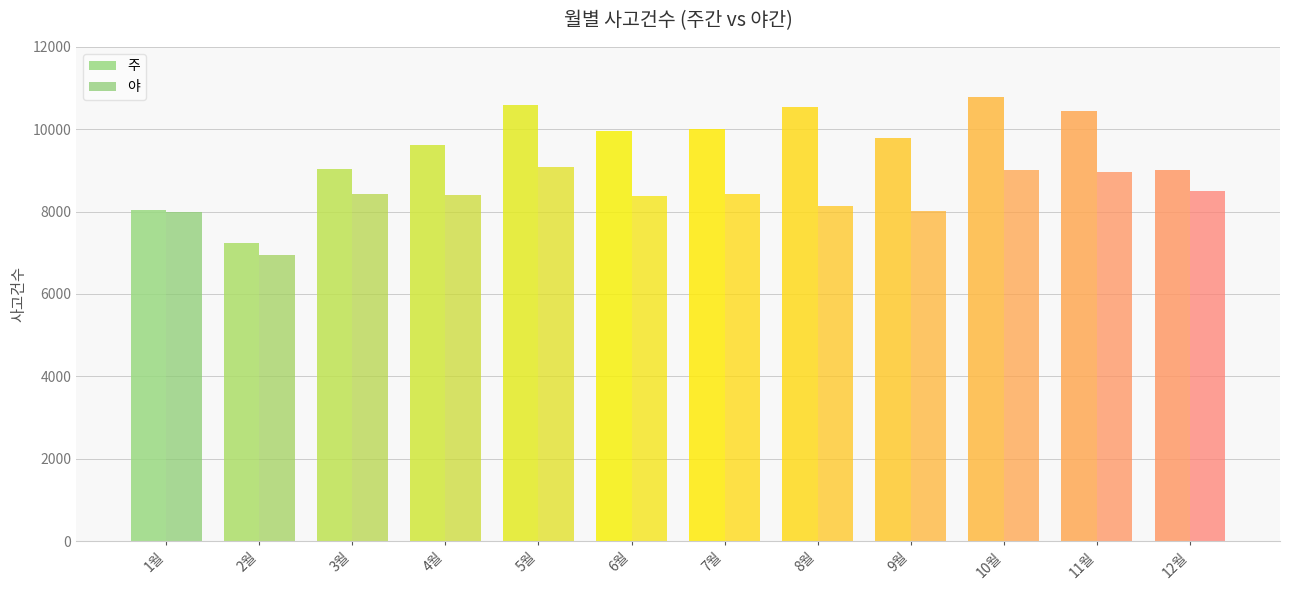

Which series has the largest range (max minus min)?

주